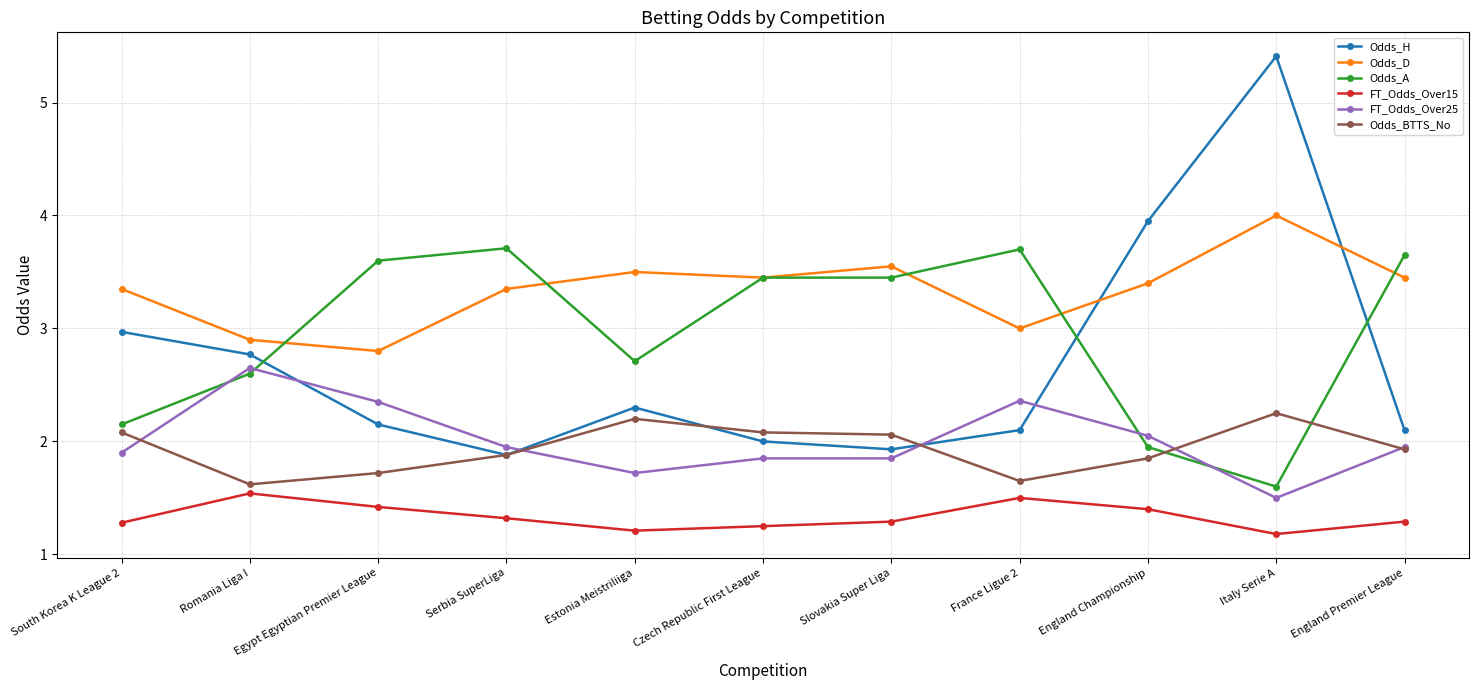

Which series has the largest range (max minus min)?

Odds_H